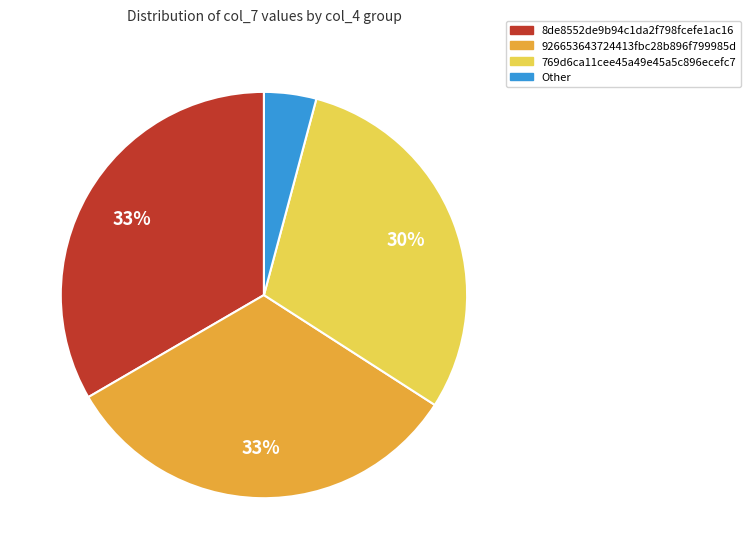

Approximately how many times larger is the value at 926653643724413fbc28b896f799985d compared to 8de8552de9b94c1da2f798fcefe1ac16?

1.0